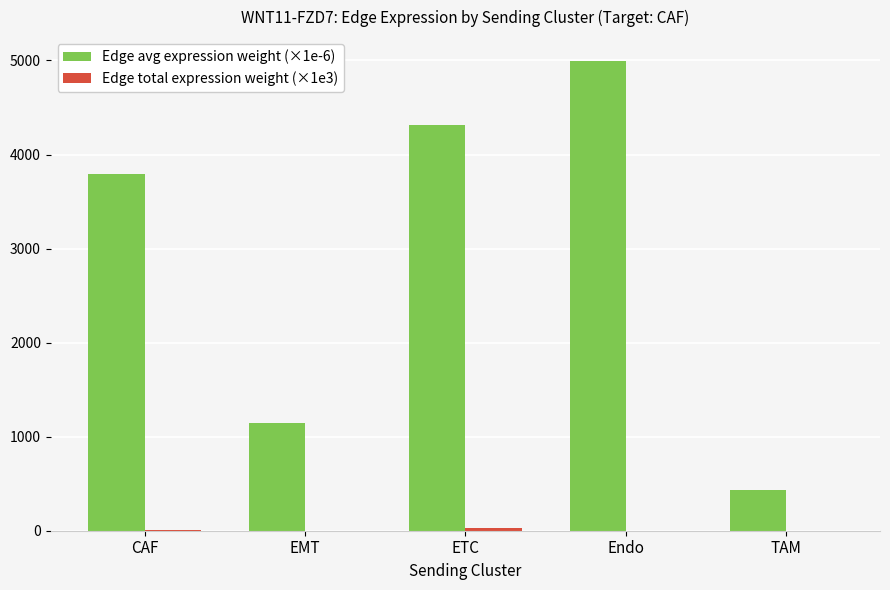

Is it true that Edge avg expression weight (×1e-6) equals 300.7 at EMT?

False